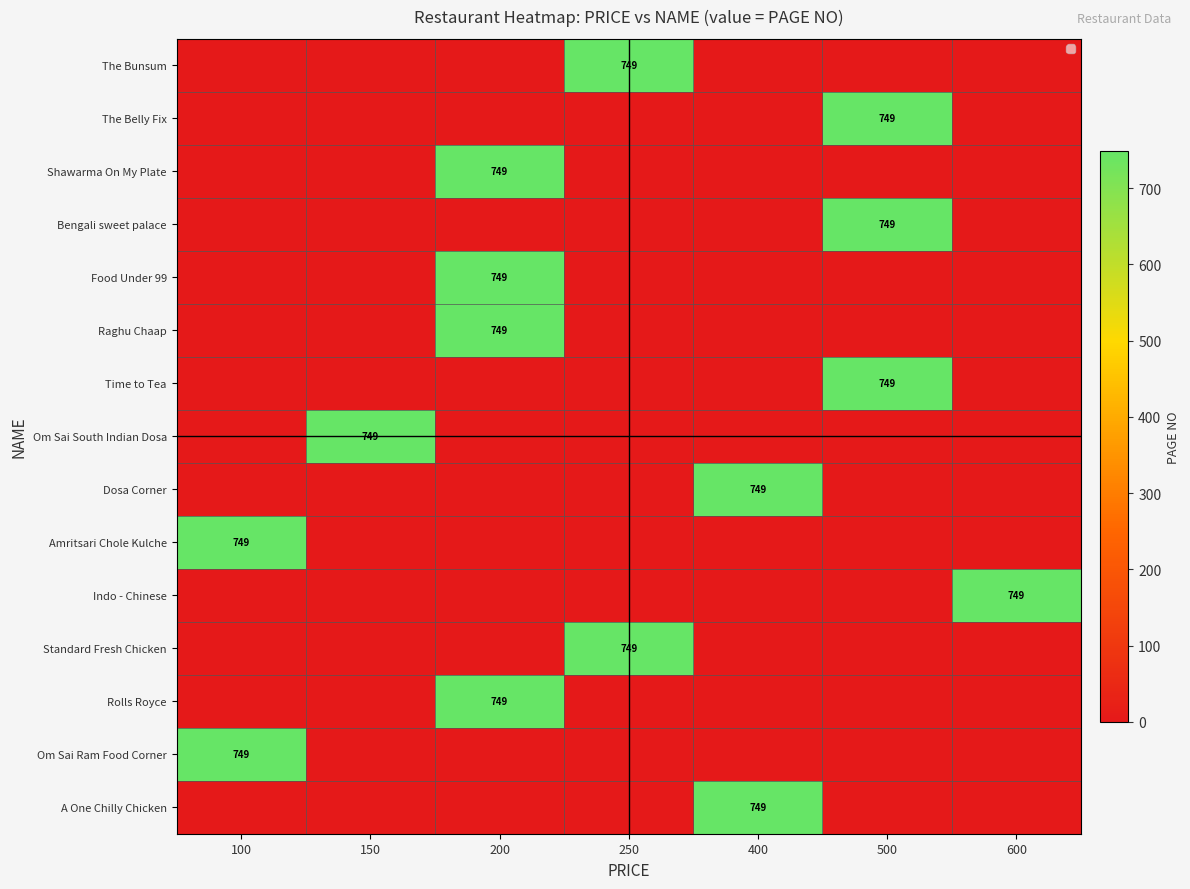

What is the average value of the Standard Fresh Chicken series?

107